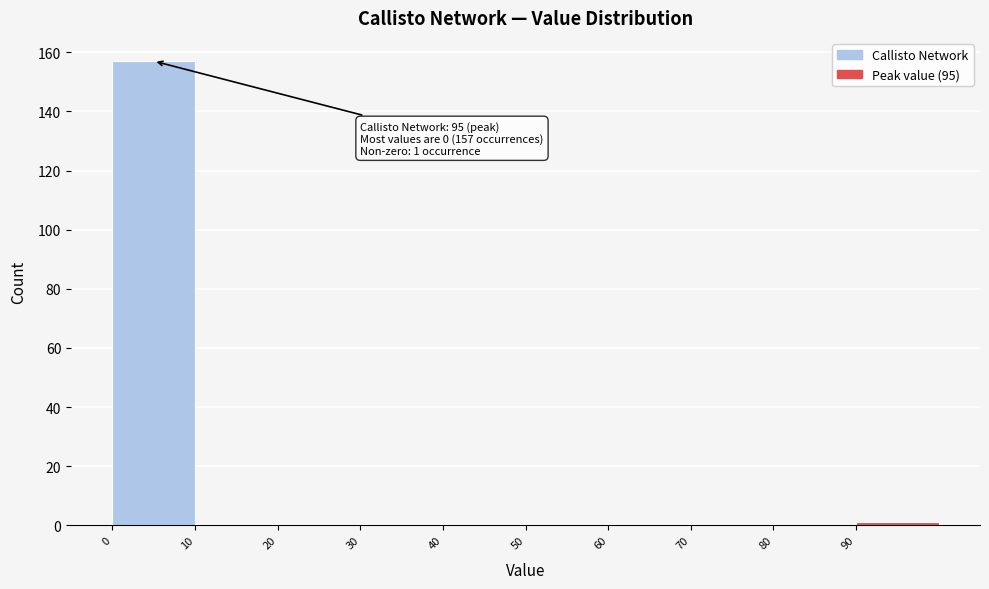

Which range on the x-axis has the tallest bar?

0 to 10